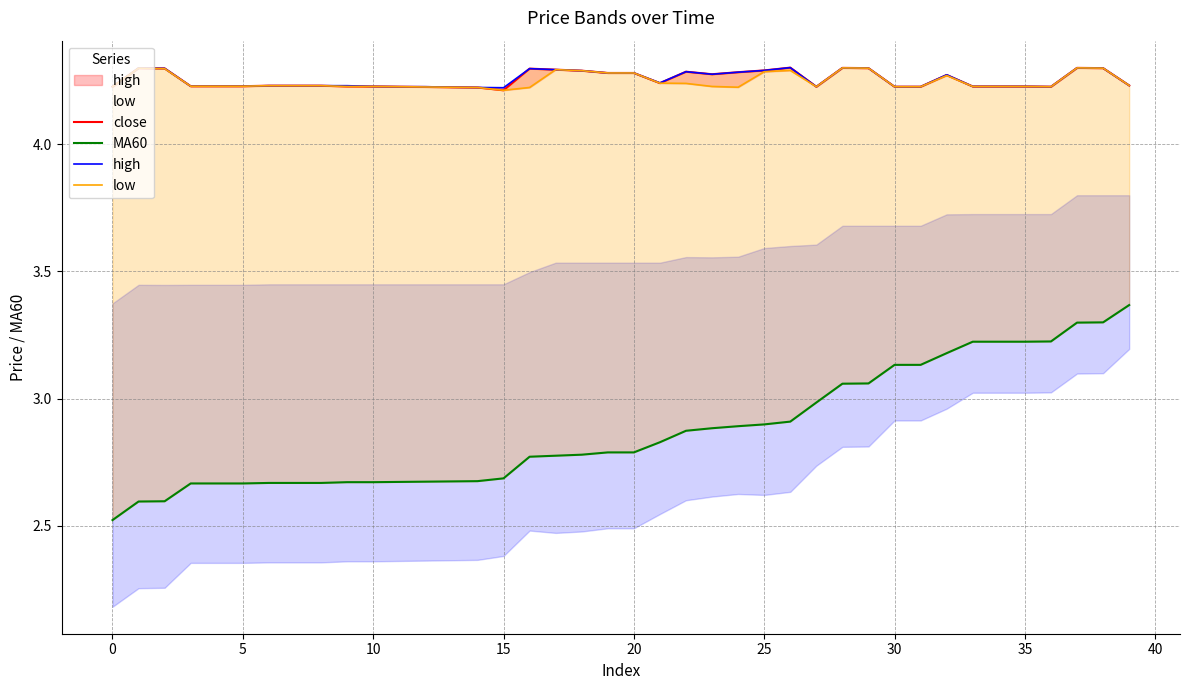

What is the value of the close point at the 19th from the left?

4.3